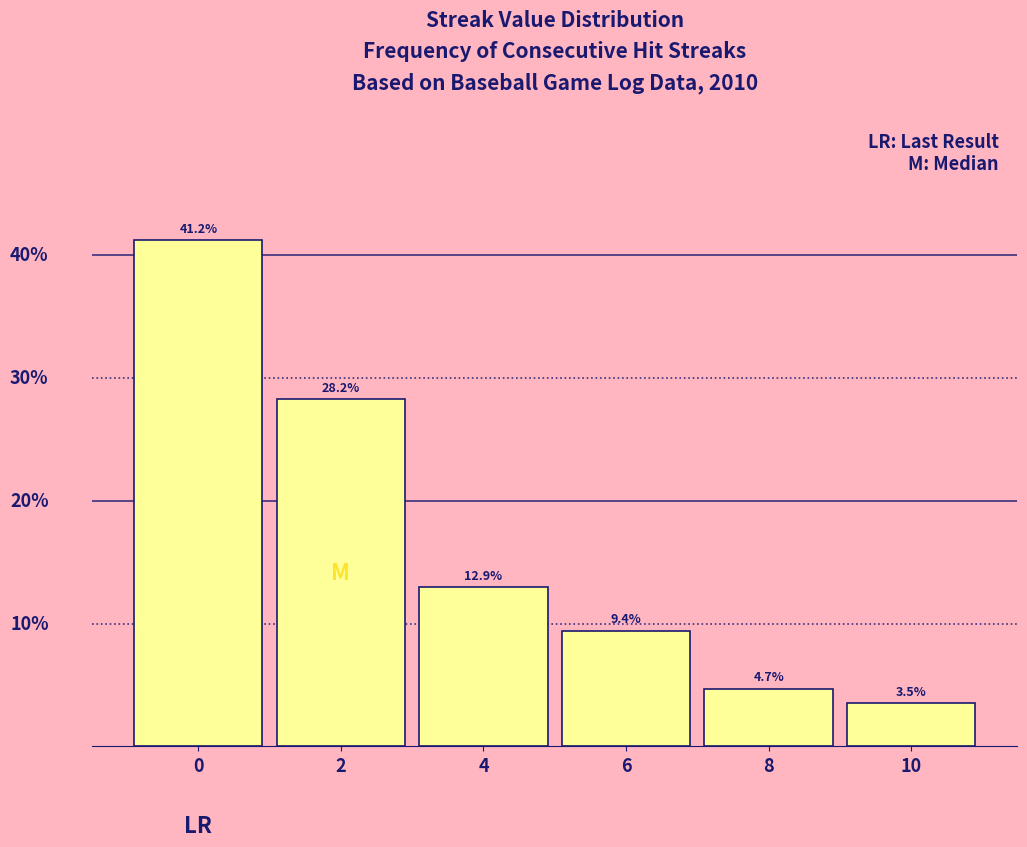

List the labels in order of value, largest first.

0, 2, 4, 6, 8, 10